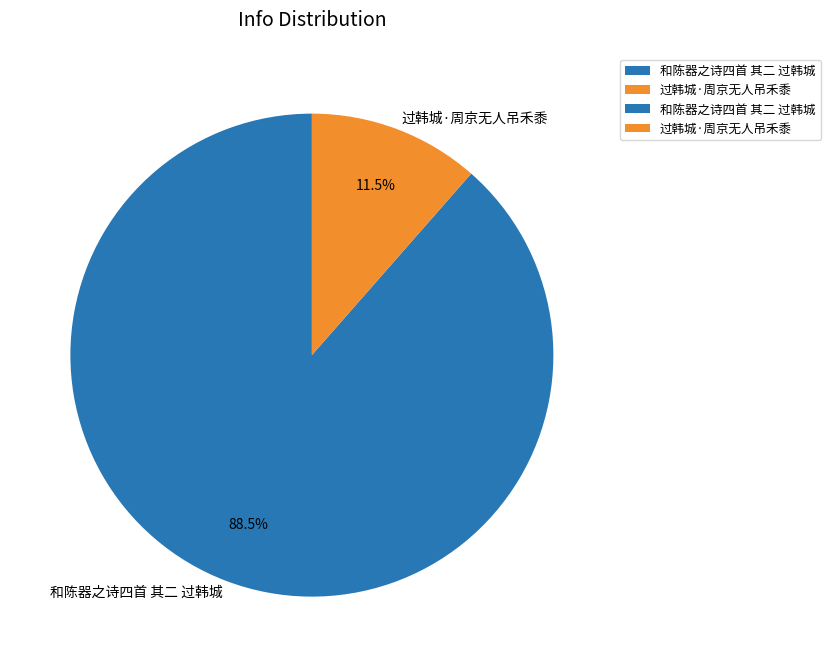

Which slice is the smallest?

过韩城·周京无人吊禾黍